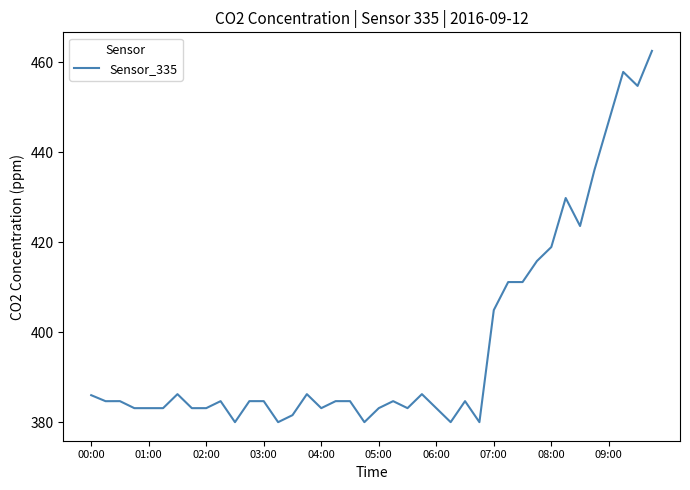

What is the minimum value shown in the chart?

380.1